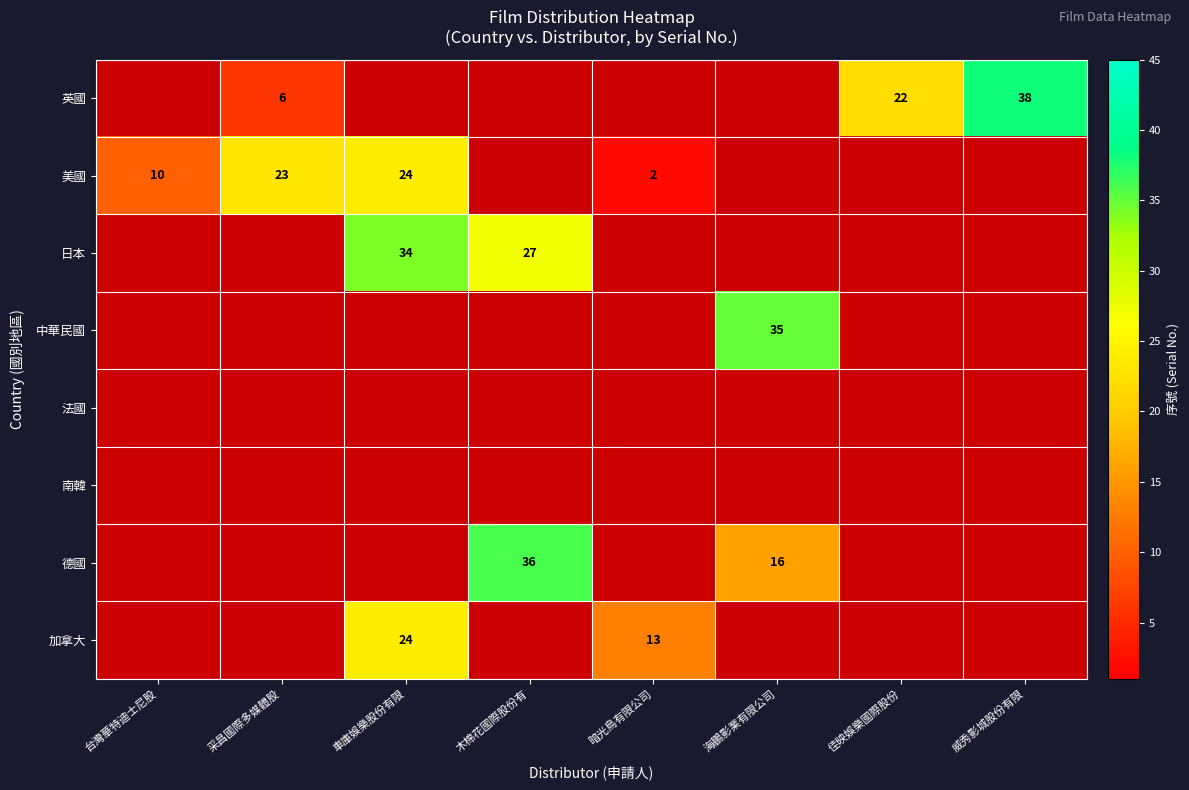

Which has a higher value, 台灣華特迪士尼股 or 佳映娛樂國際股份?

佳映娛樂國際股份